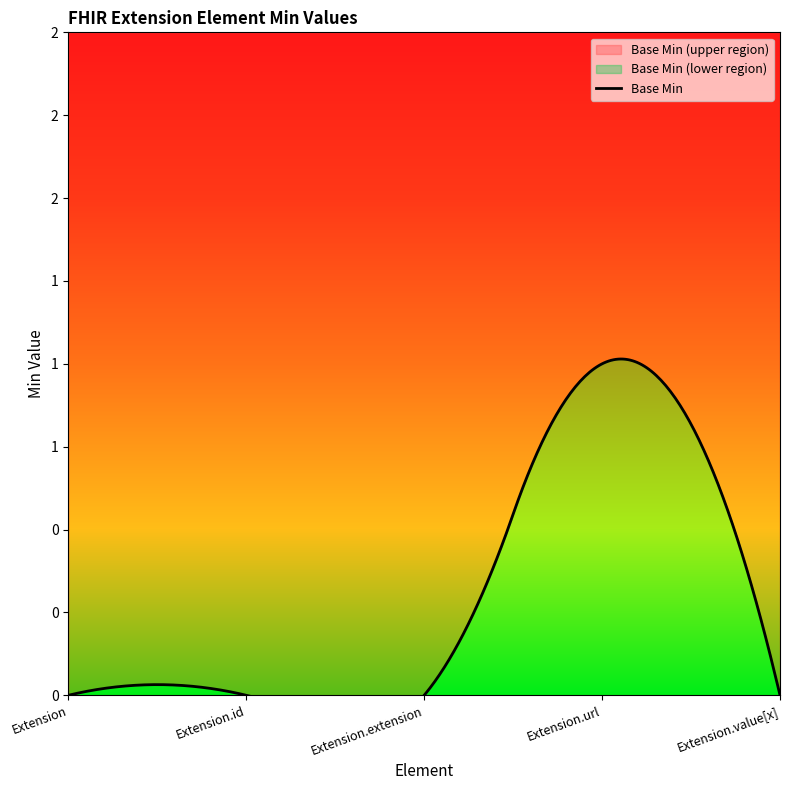

True or false: the data has more than 2 interior local peaks.

False